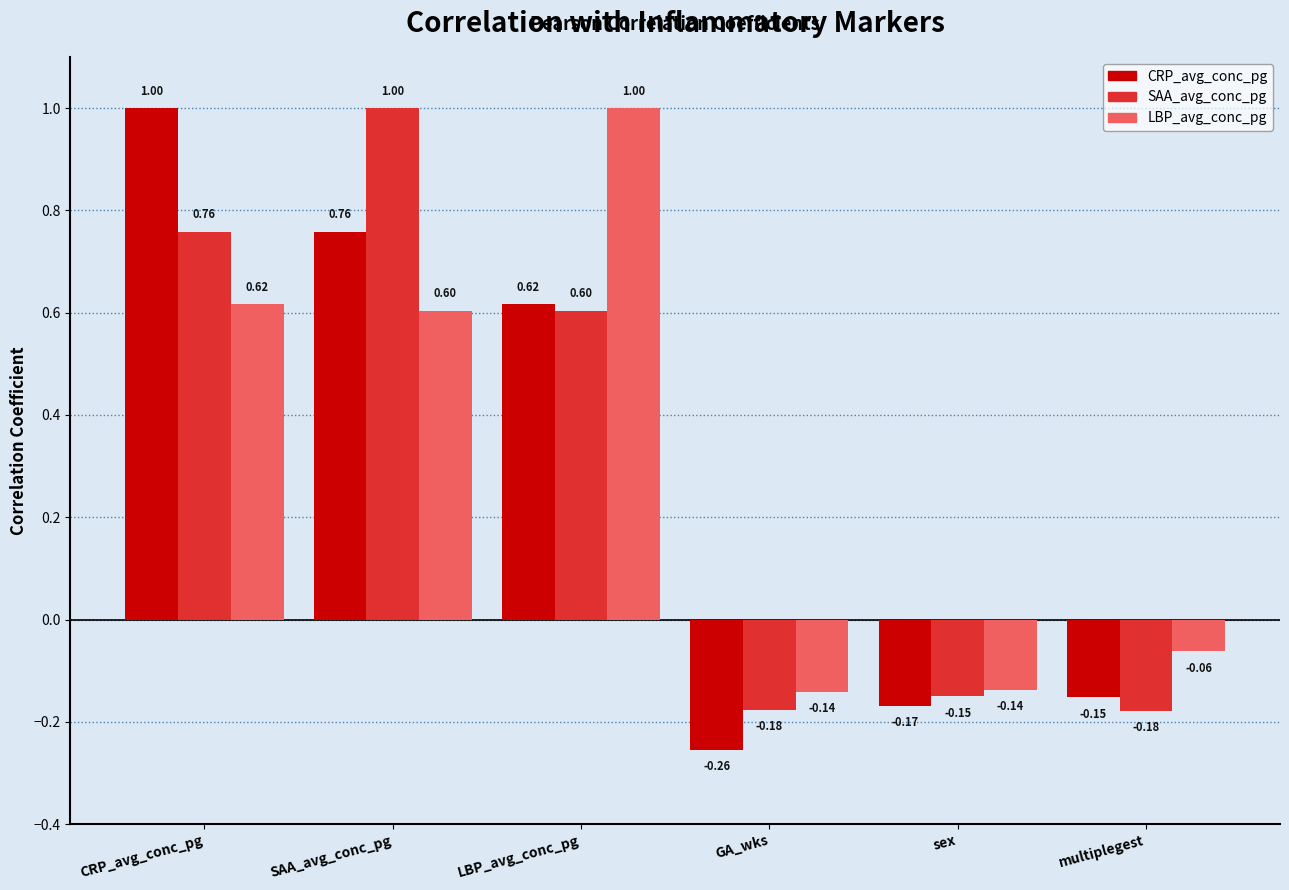

Between SAA_avg_conc_pg and GA_wks, which series saw the biggest shift?

SAA_avg_conc_pg